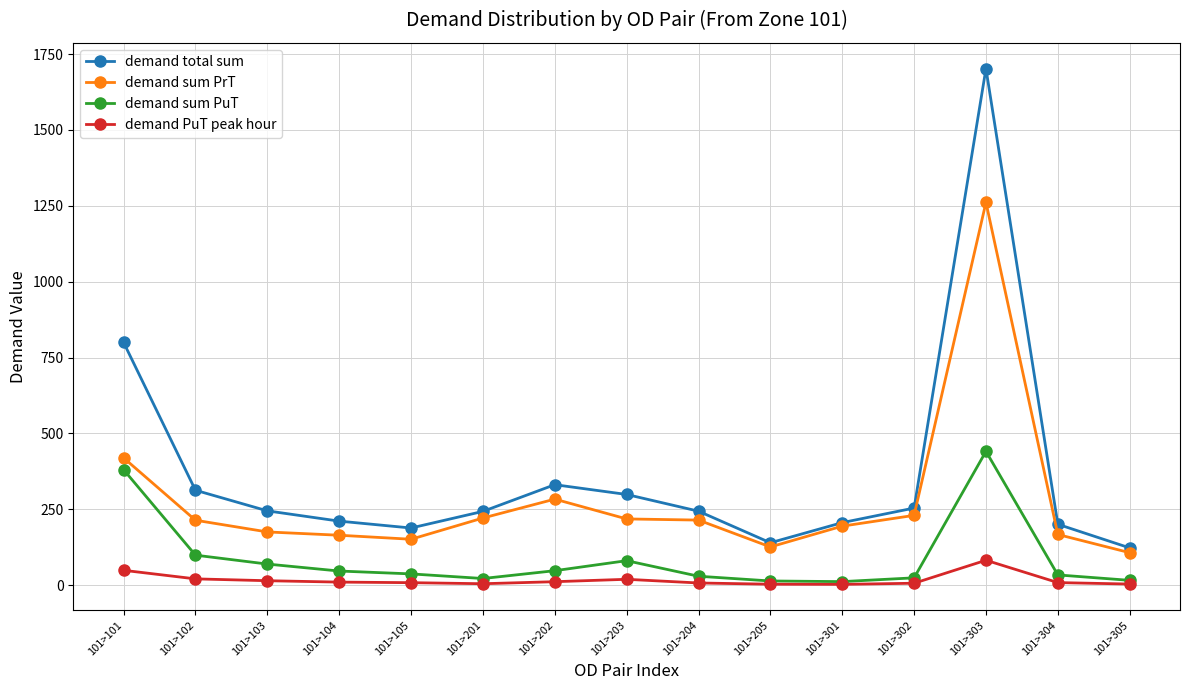

Where is demand total sum nearest to the value 912?

101>101